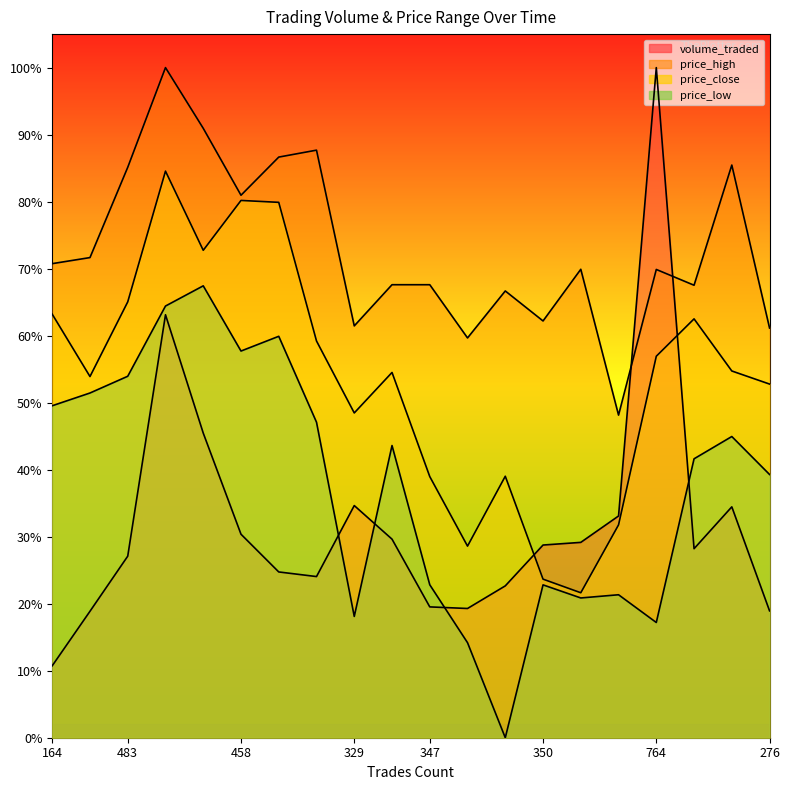

What is the spread (max minus min) of values at 347?

0.5